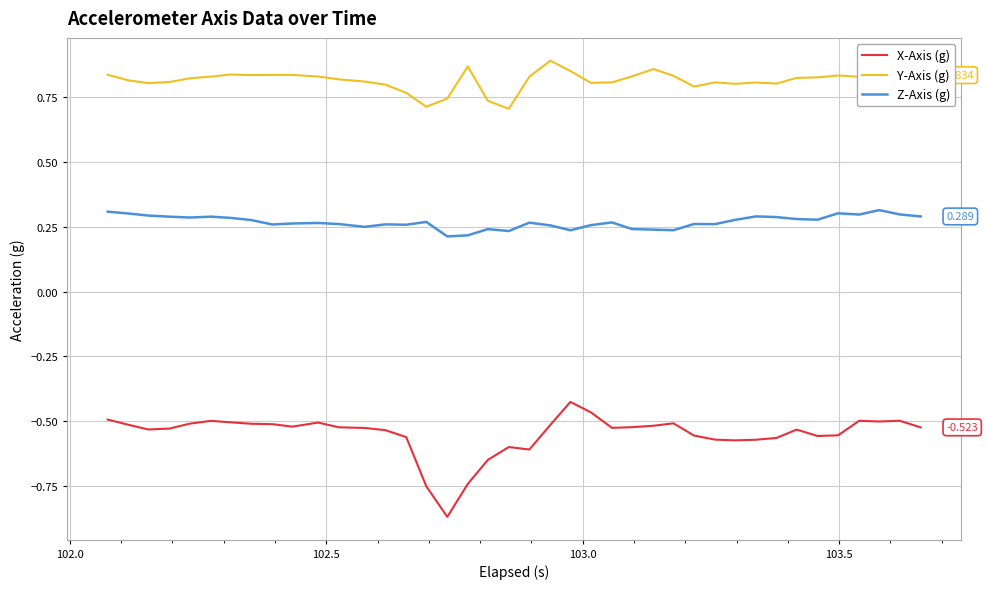

Which series has the largest total across all categories?

Y-Axis (g)